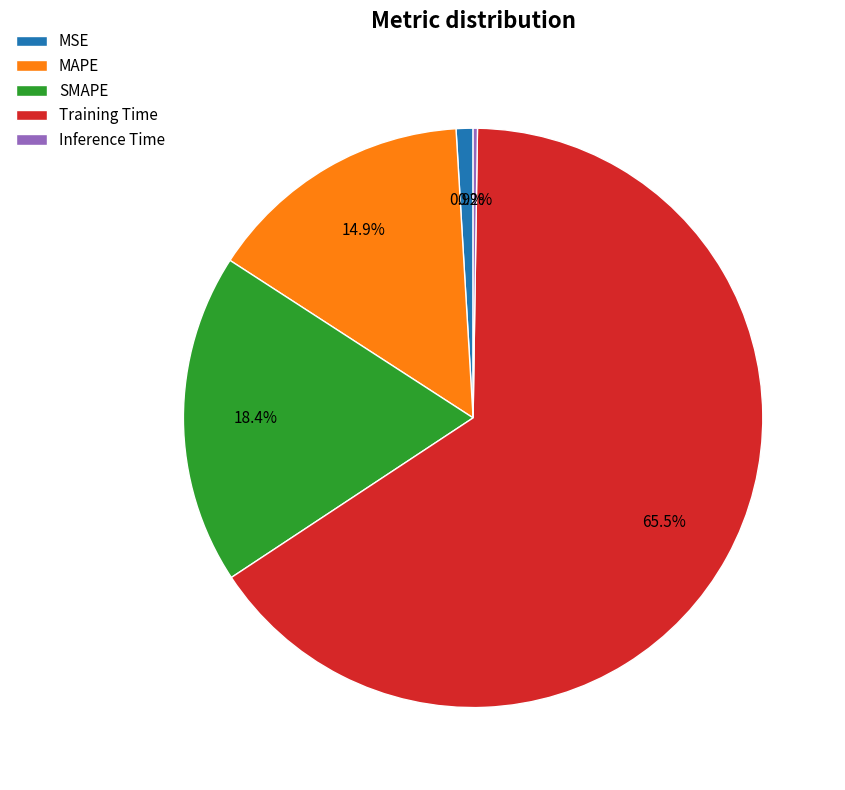

What is the majority slice?

Training Time